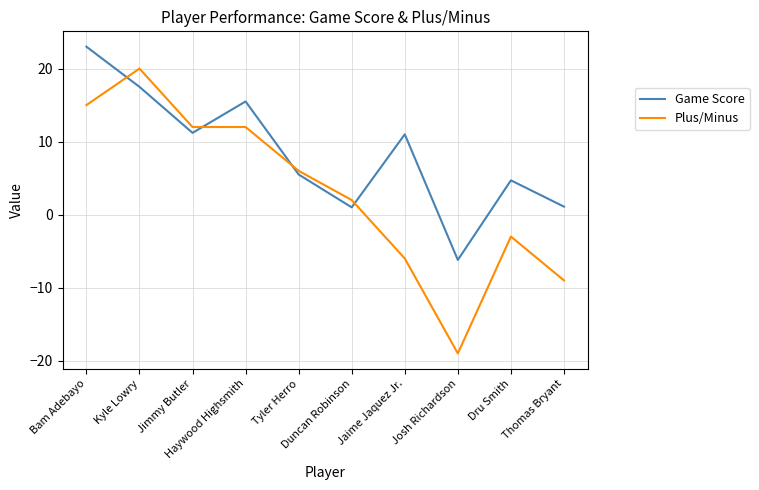

Which series ends up on top after the final intersection of Plus/Minus and Game Score?

Game Score